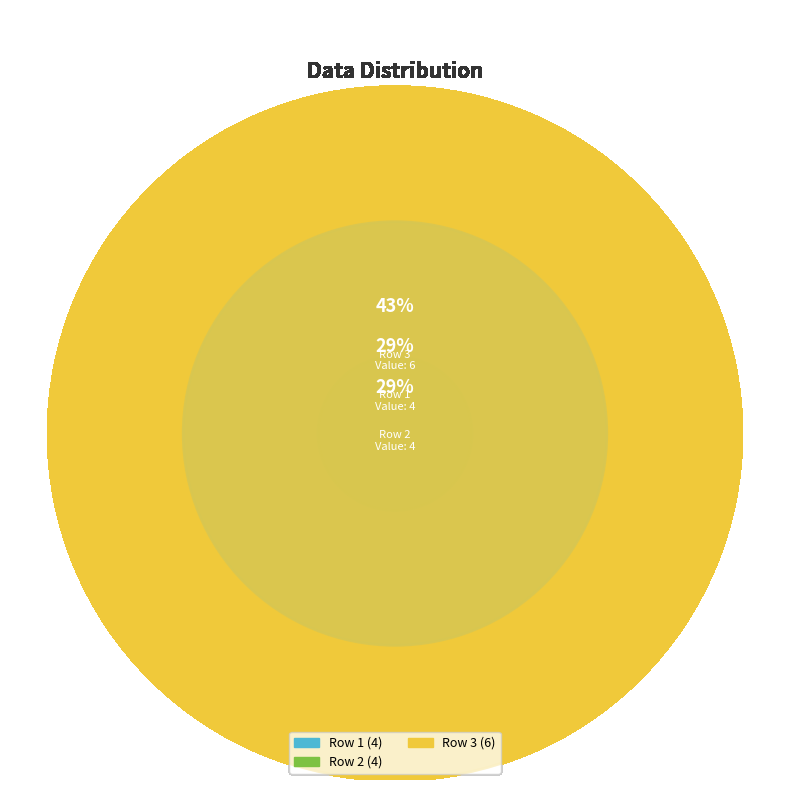

To the nearest percent, what portion does Row 3 represent?

43%